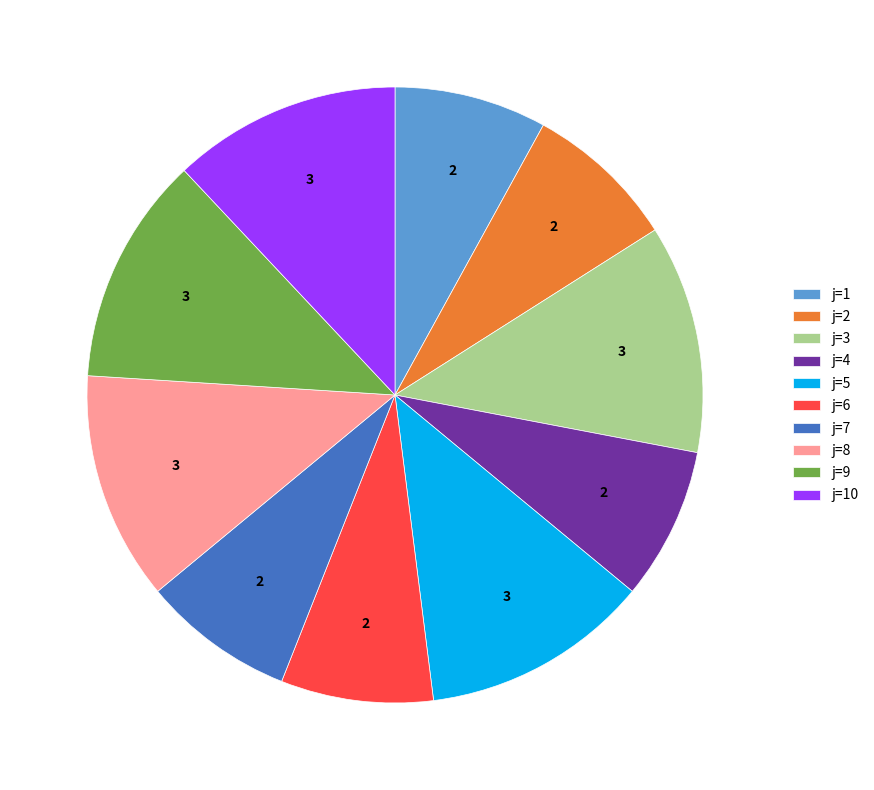

Approximately how many times larger is the value at j=1 compared to j=3?

0.7